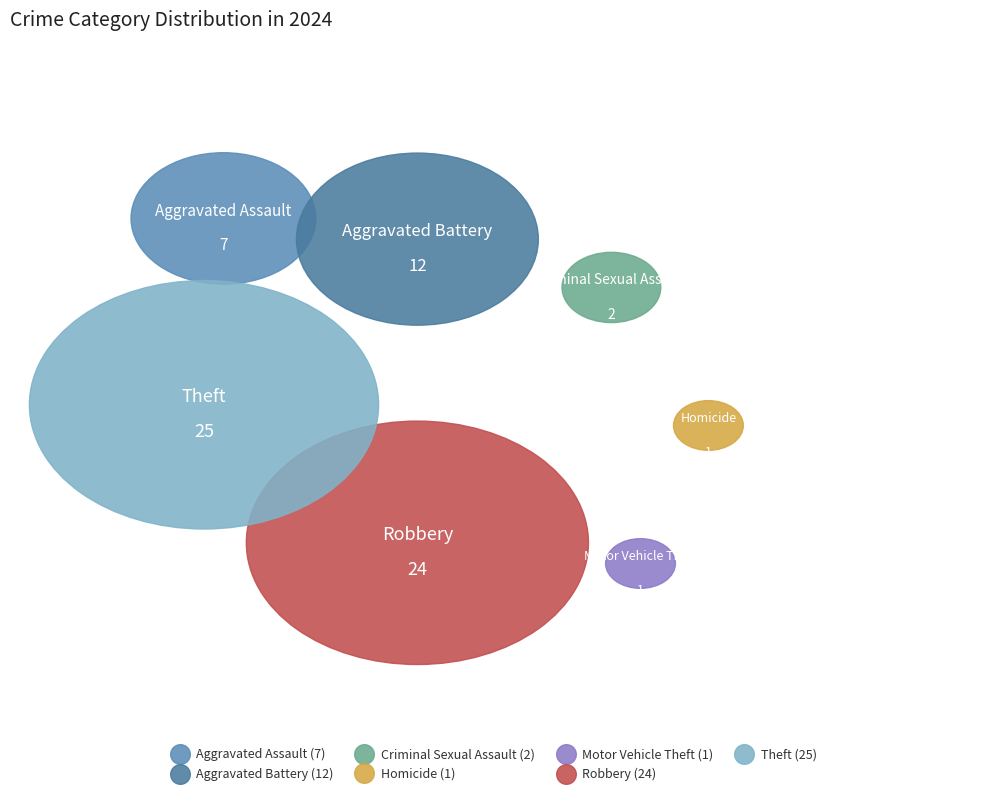

True or false: Arson accounts for 0% of the total.

True